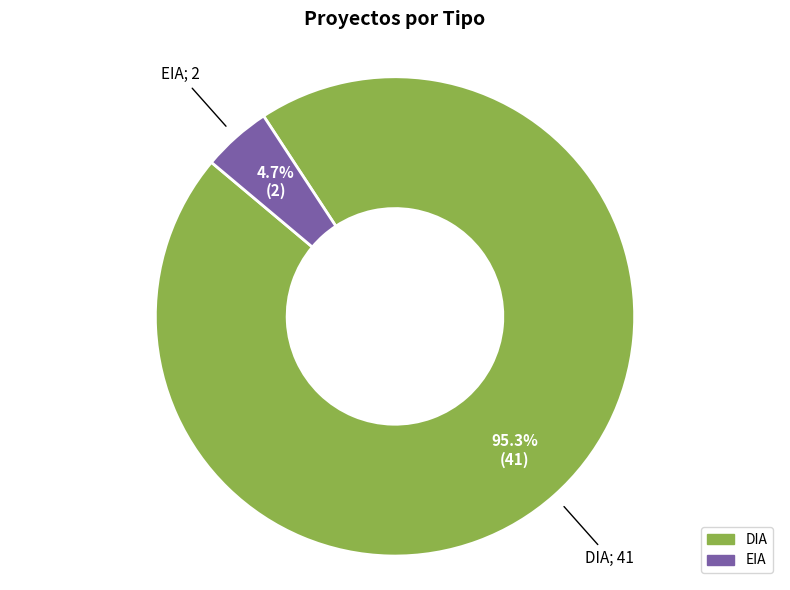

Does DIA account for over 50% of the chart?

Yes